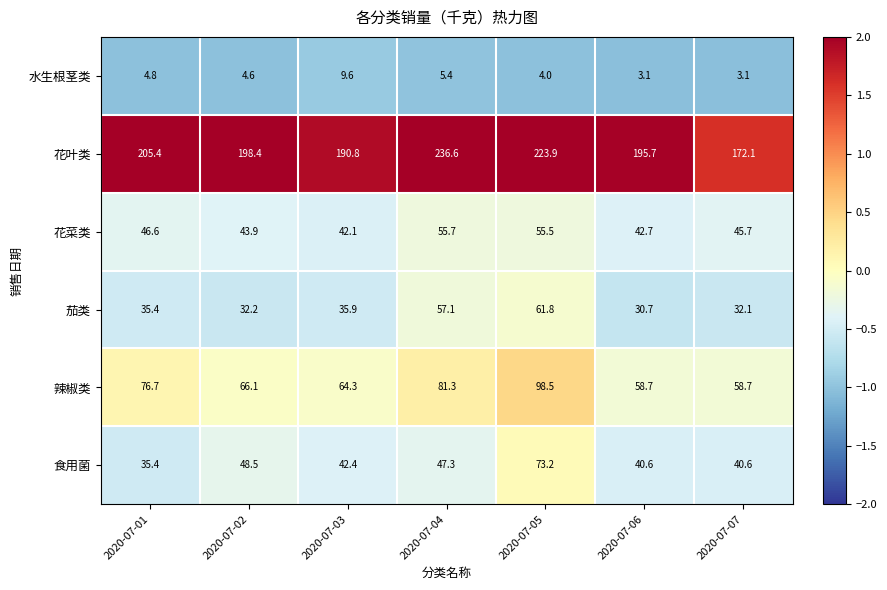

True or false: 水生根茎类 has a value of 4.0 at 2020-07-05.

True